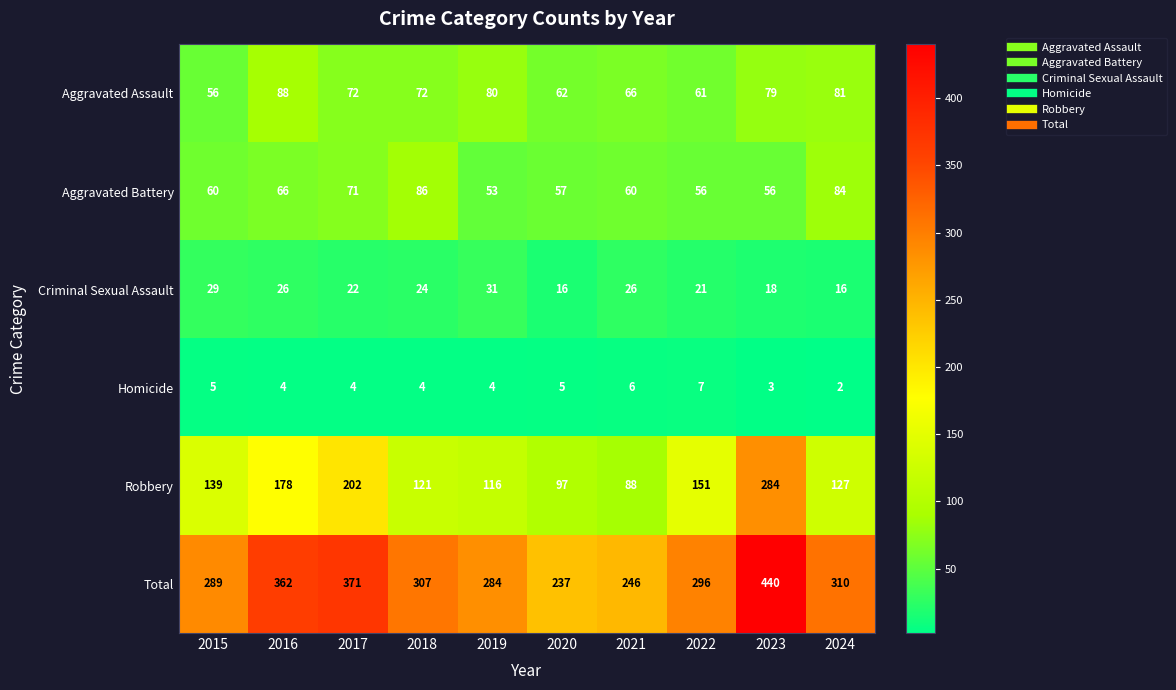

What is the sum of the Robbery values at 2016 and 2024?

305